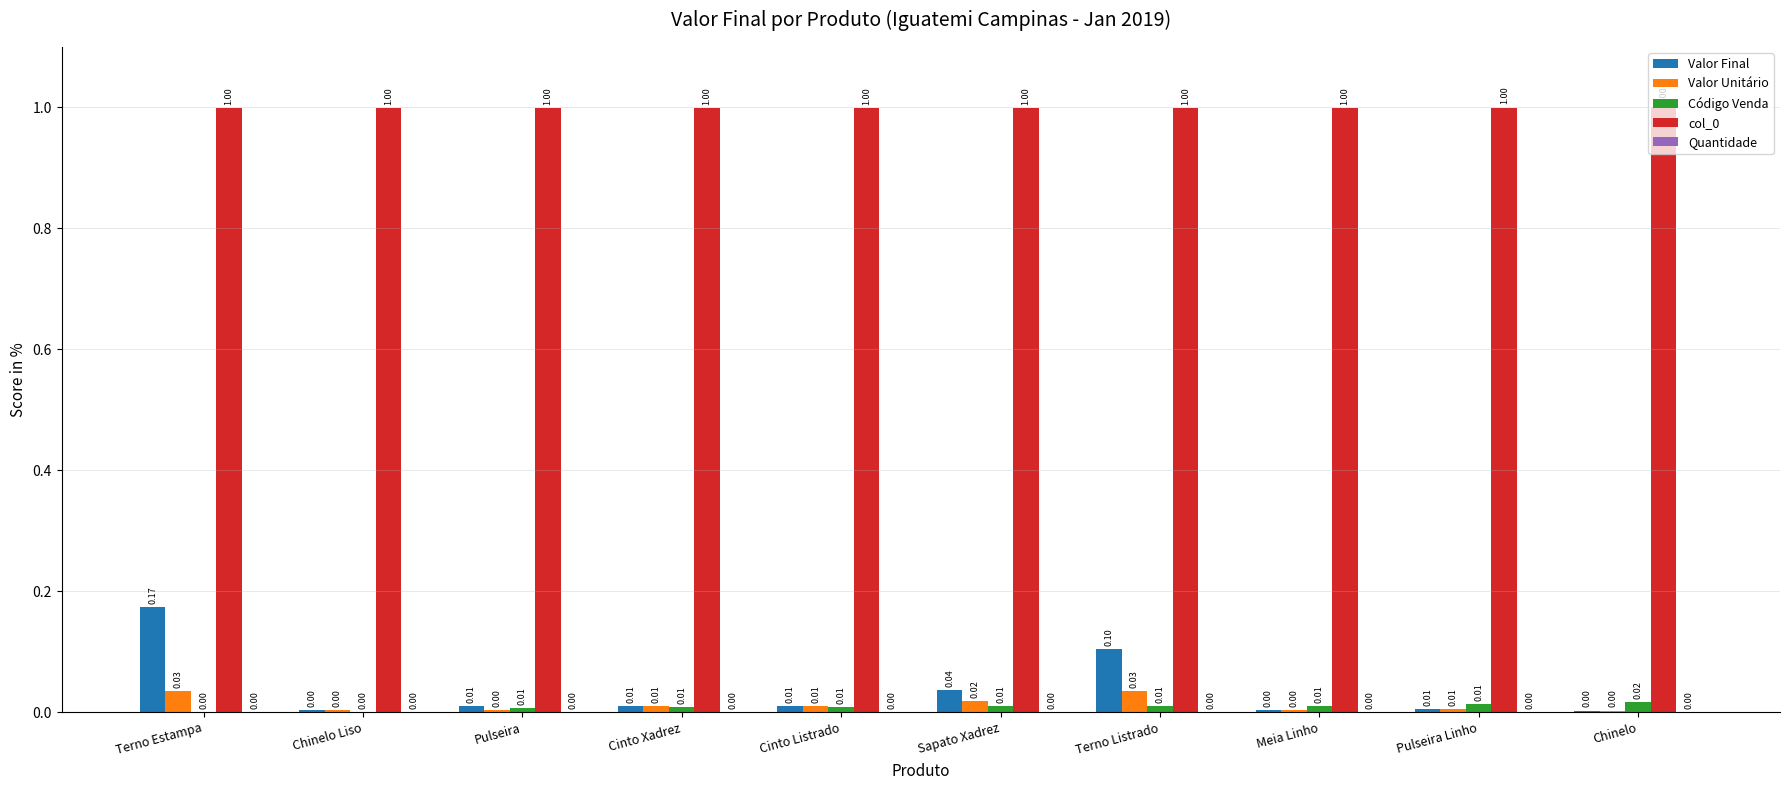

What is the total value across all series at Pulseira?

1.0